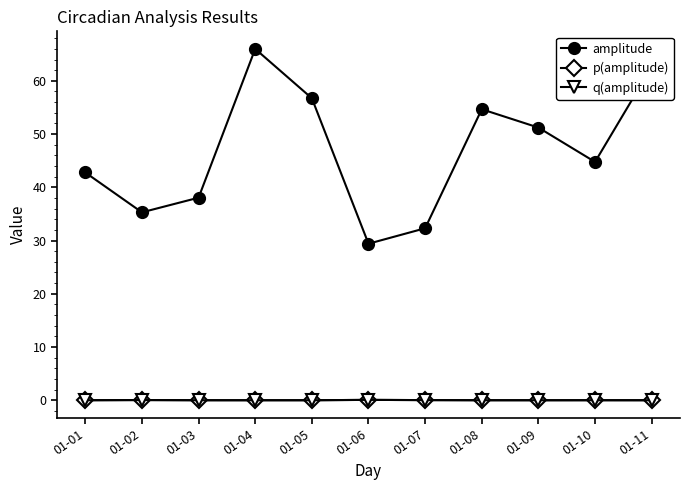

Is this an area chart (filled region under the line)?

No